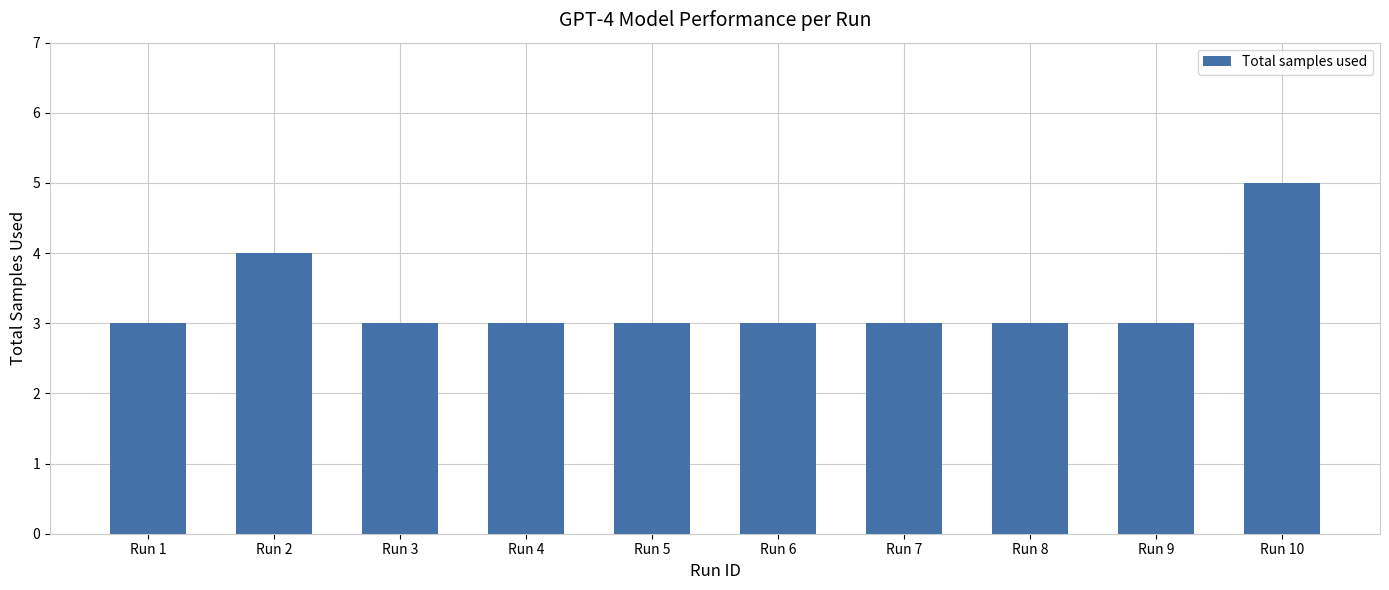

Count the number of categories in the chart.

10